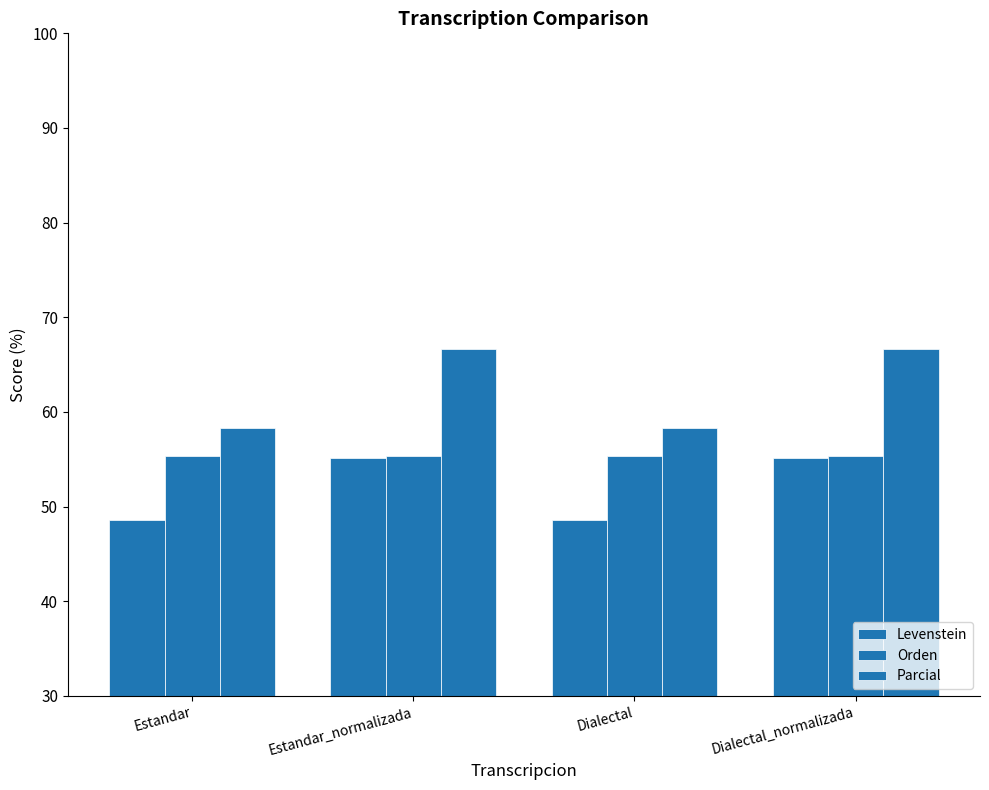

How many groups of bars are there?

4